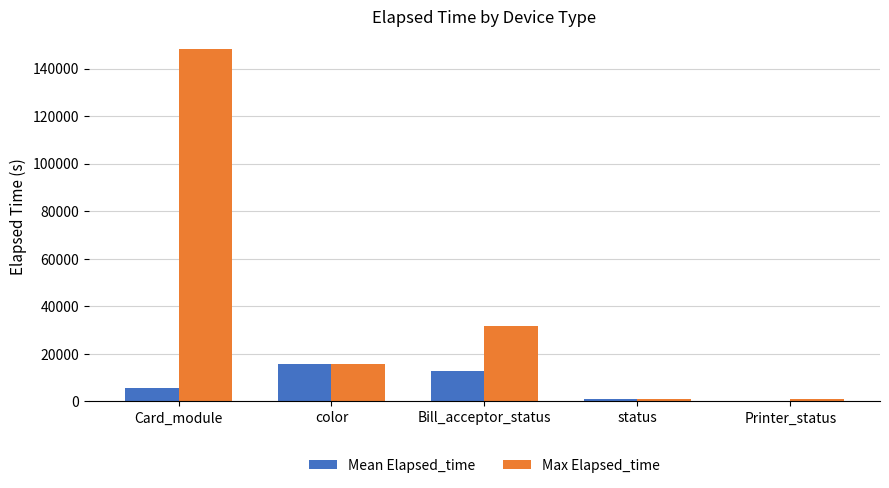

Between Card_module and status, which series saw the biggest shift?

Max Elapsed_time